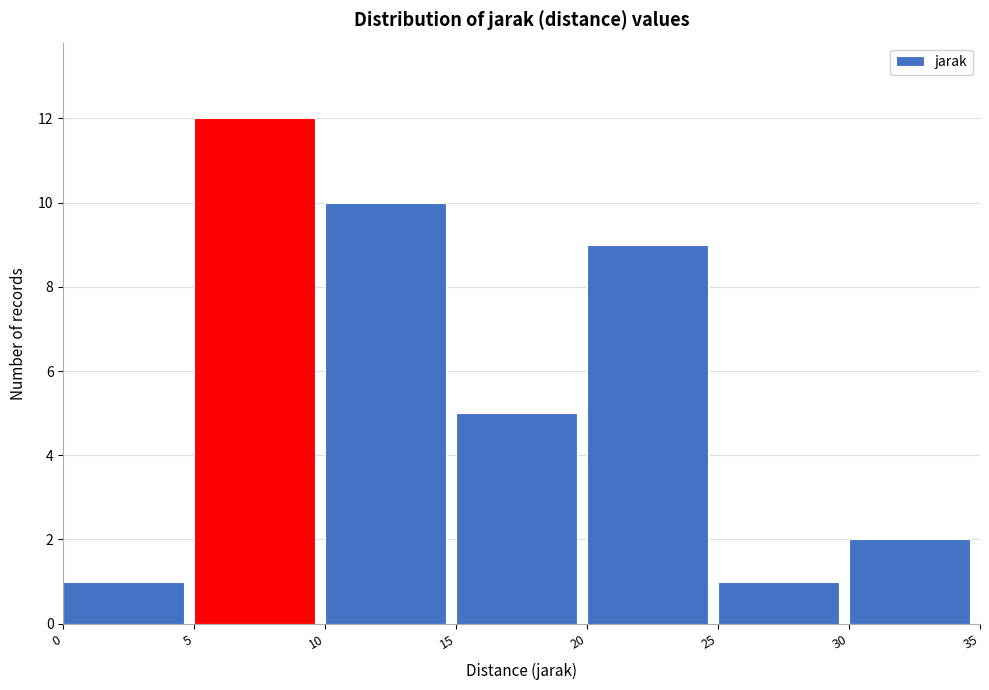

Reading left to right, list every bar in this chart as the range it spans on the x-axis followed by its height. The values are not printed on the chart, so give them approximately, as read against the axis.

0 to 5: 1
5 to 10: 12
10 to 15: 10
15 to 20: 5
20 to 25: 9
25 to 30: 1
30 to 35: 2